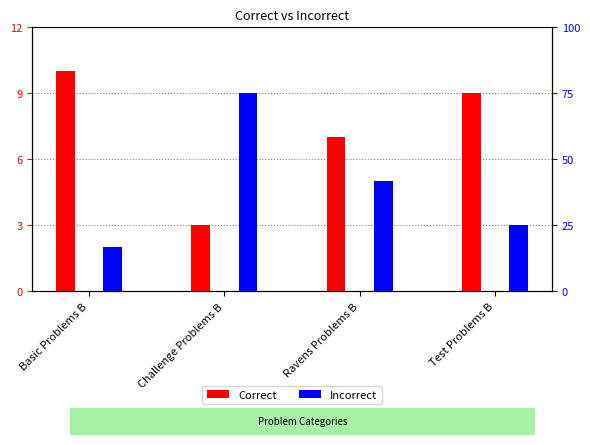

Which series has the widest spread of values?

Correct